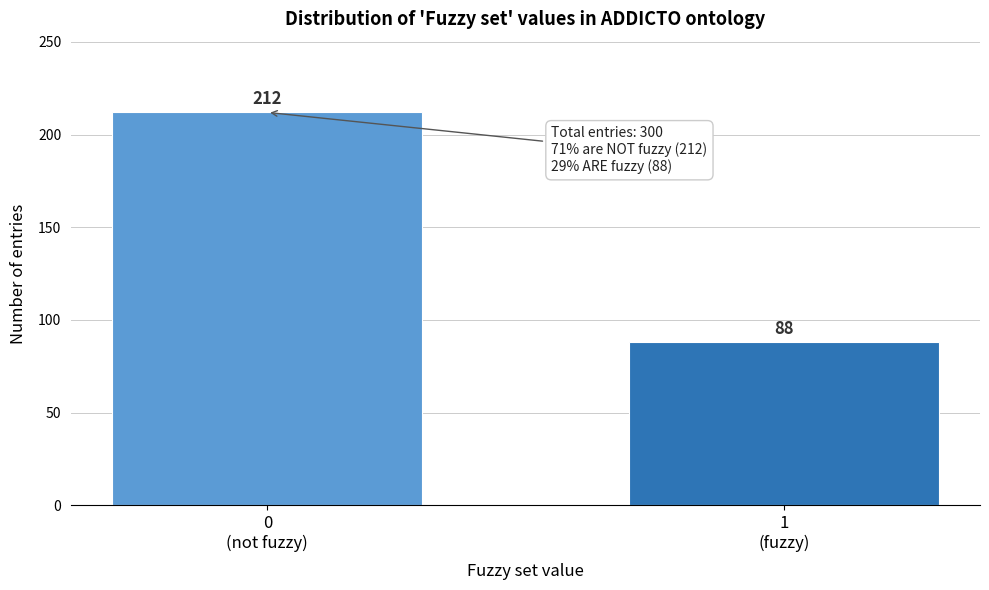

Reading left to right, what are all the values shown in this chart?

212	88